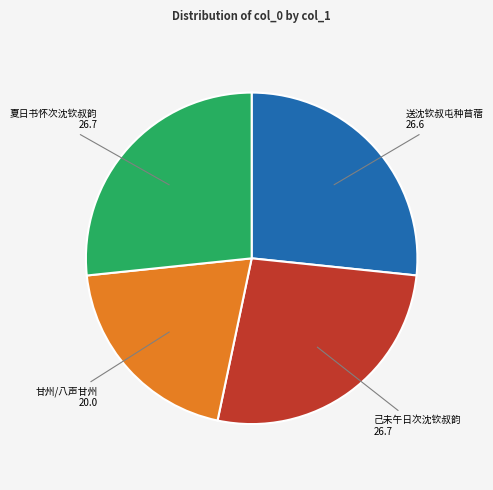

Approximately how many times larger is the value at 甘州/八声甘州 compared to 送沈钦叔屯种苜蓿?

0.8